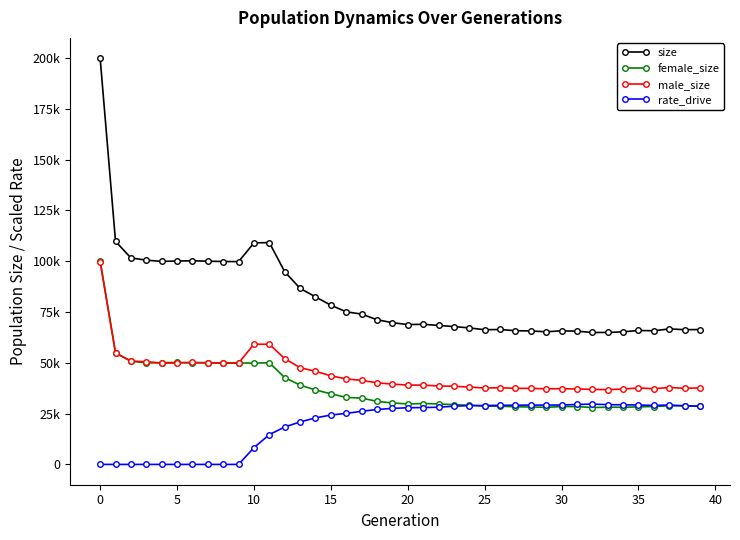

Which series has the largest total across all categories?

size